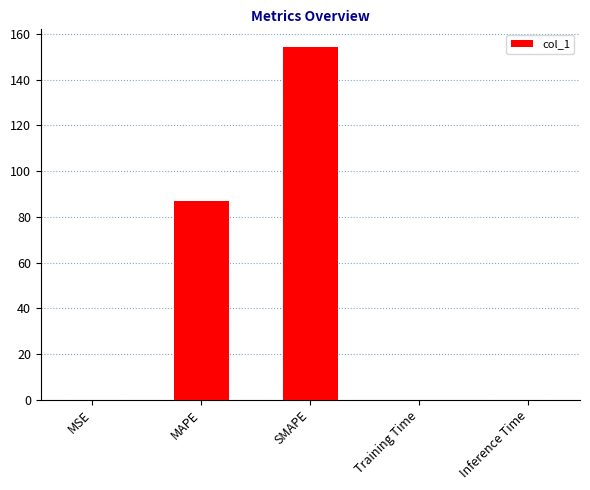

What is the change in value from MAPE to SMAPE?

+67.2